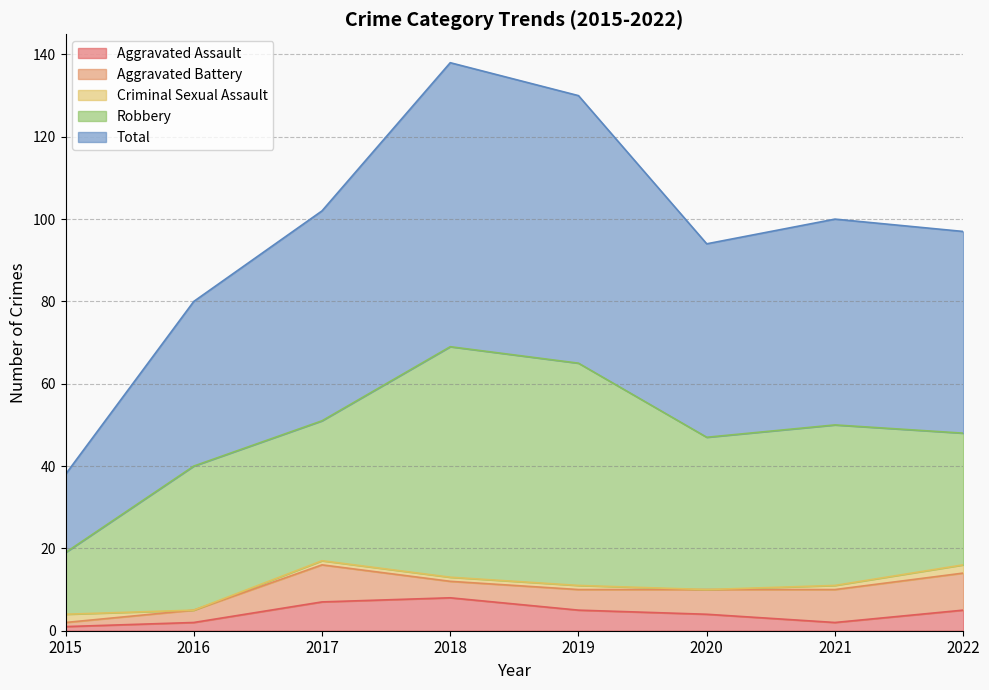

At which category does the chart reach its minimum across all series?

2016